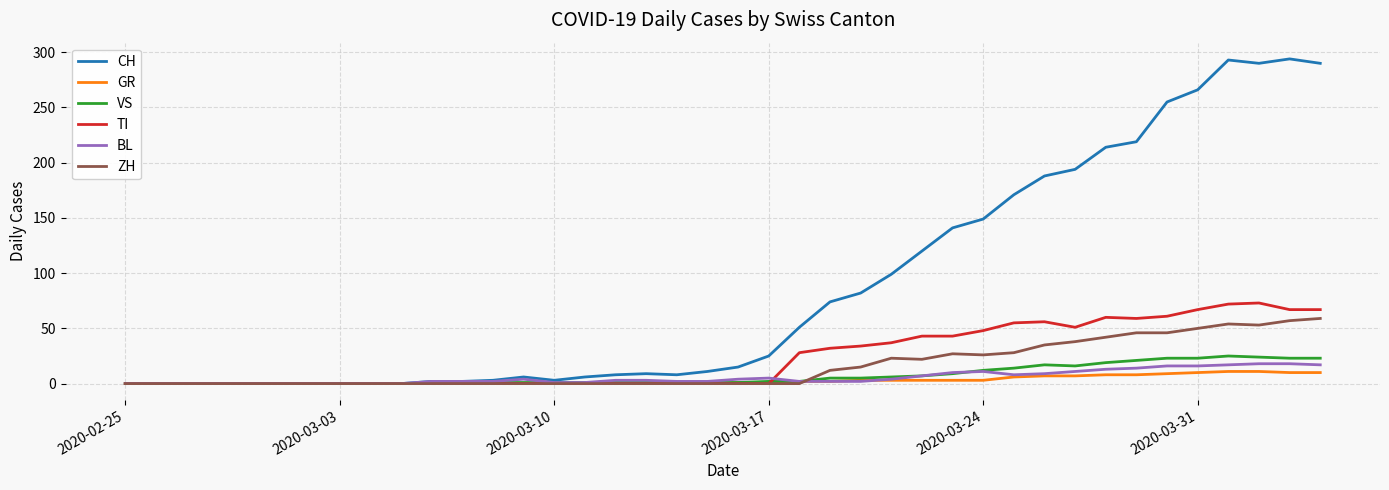

Which series has the largest total across all categories?

CH